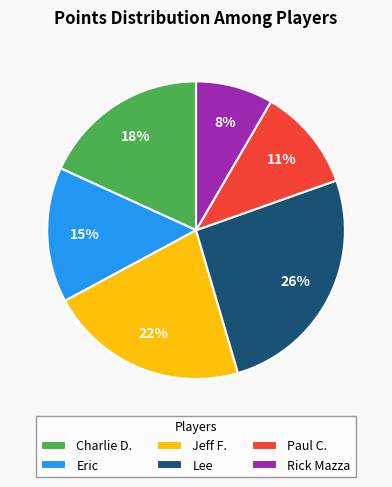

To the nearest percent, what is the average slice percentage?

17%